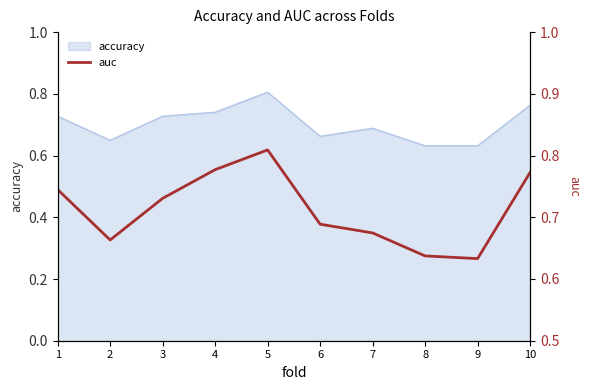

Where is the first local minimum?

2